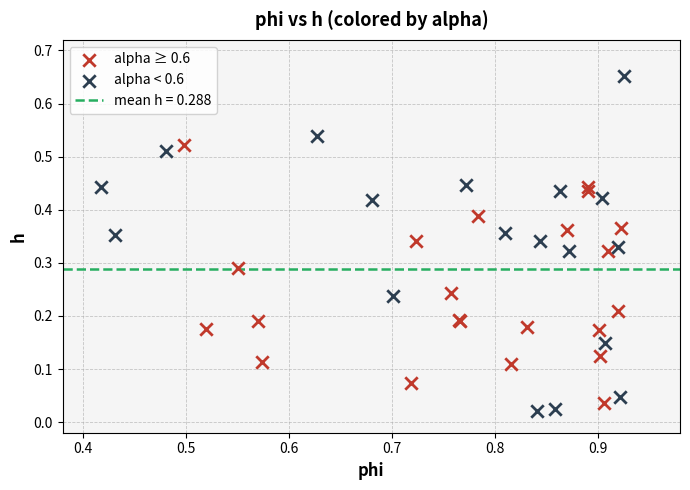

Which series has the widest spread of Y values?

alpha < 0.6